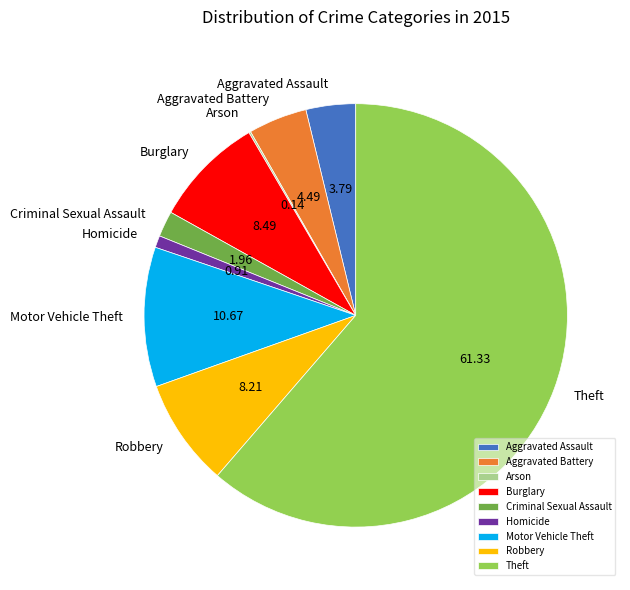

Combined, do Theft and Robbery account for over 50%?

Yes